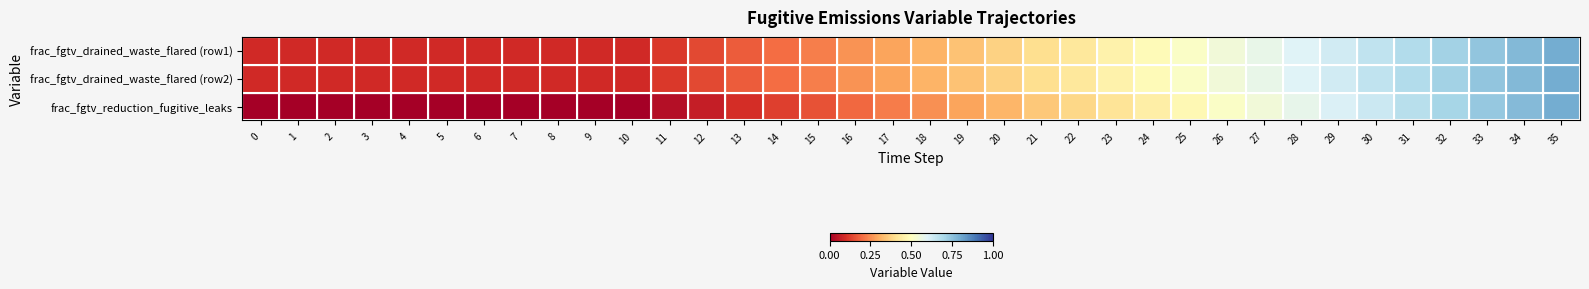

Which series has the largest range (max minus min)?

frac_fgtv_reduction_fugitive_leaks